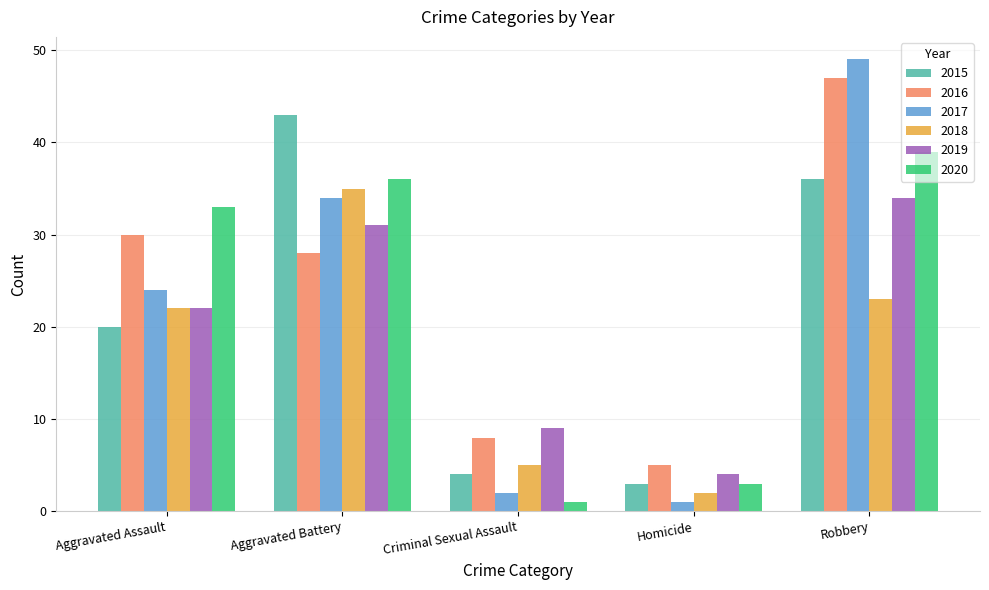

Which series has the largest total across all categories?

2016